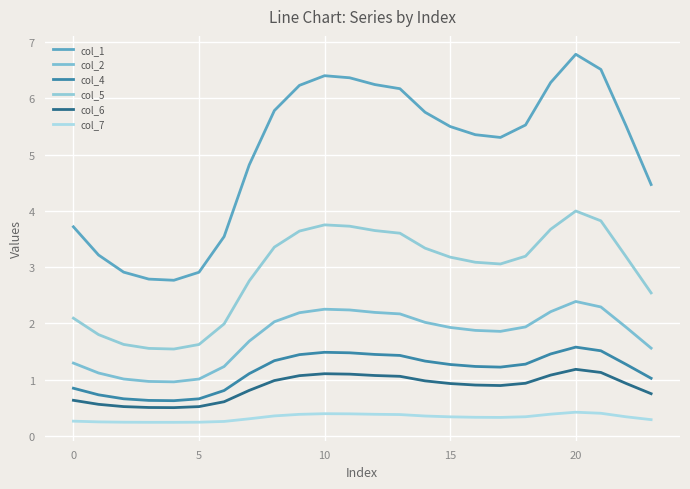

How many lines are shown in the chart?

6